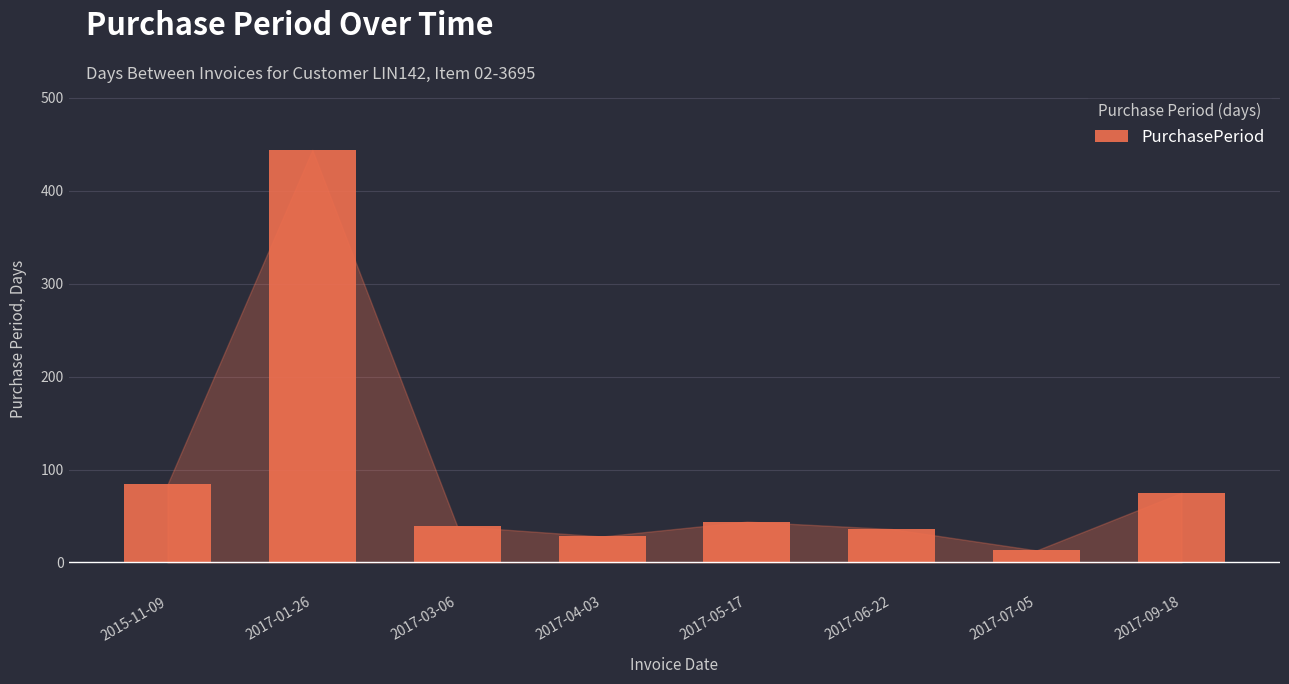

What is the label of the 6th bar from the right?

2017-03-06